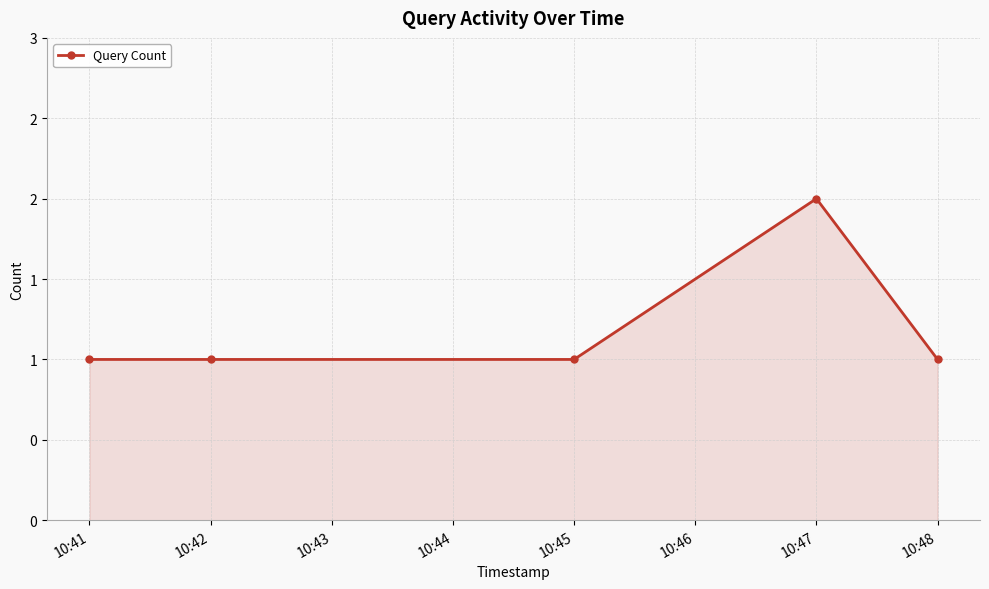

Count the values in the range 1 to 2.

5